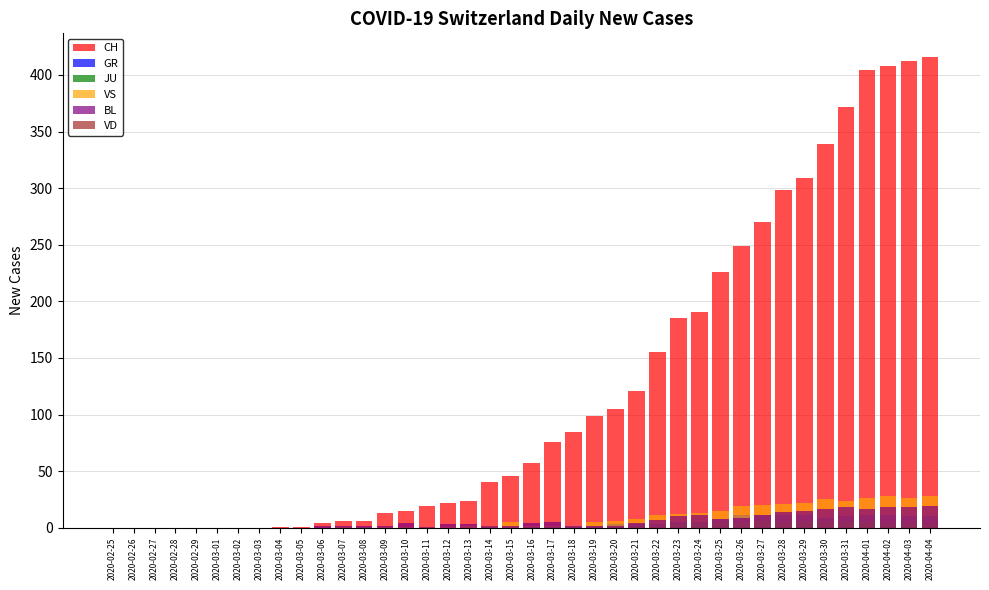

Which category has the highest value in the VS series?

2020-04-02